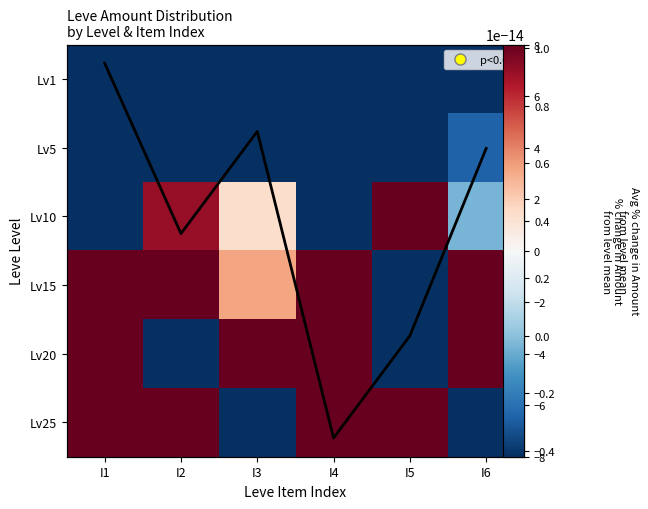

How many data points does each series have?

6